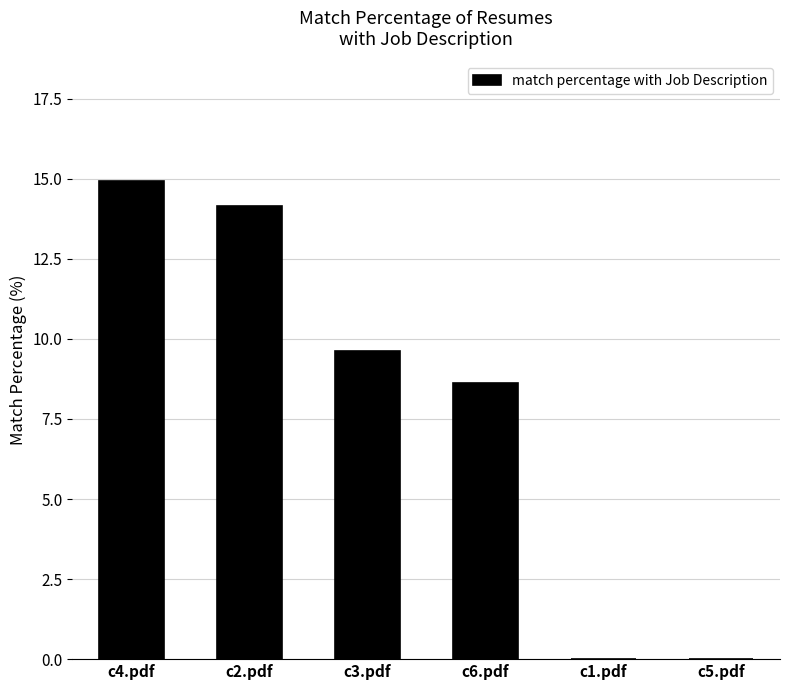

The value at c1.pdf is 0.0. True or false?

True